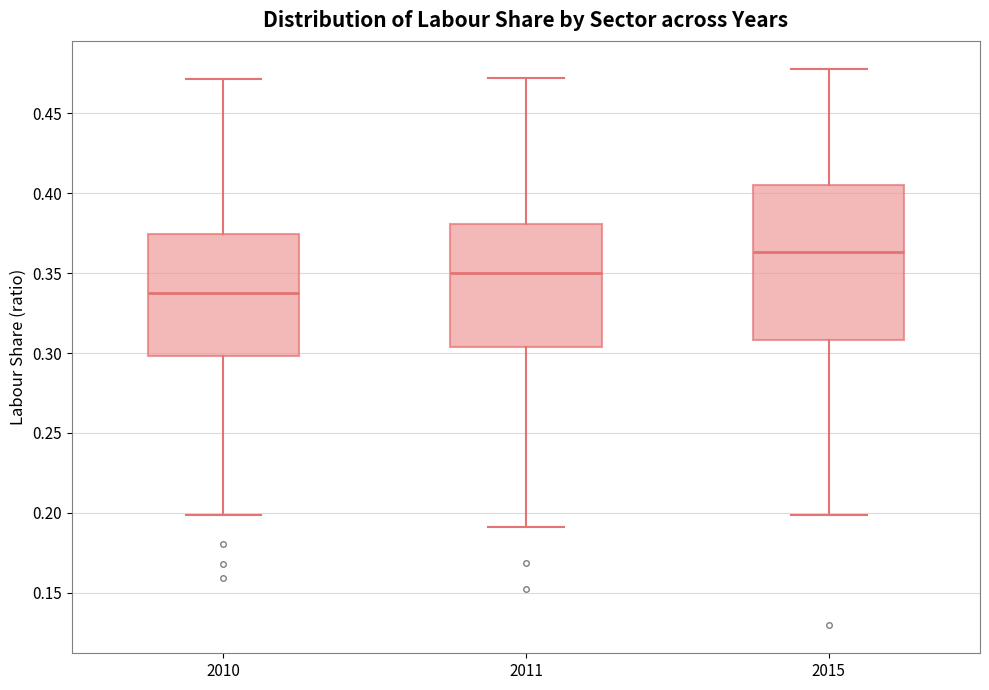

Which box has the highest median line?

2015